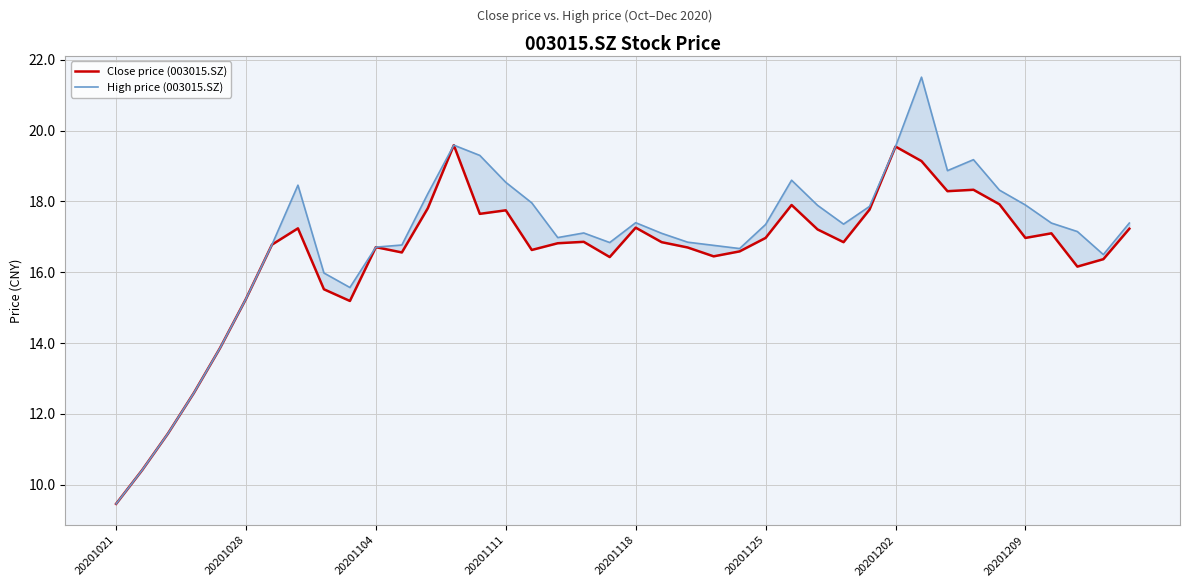

What is the lowest value of the High price (003015.SZ) series?

9.5